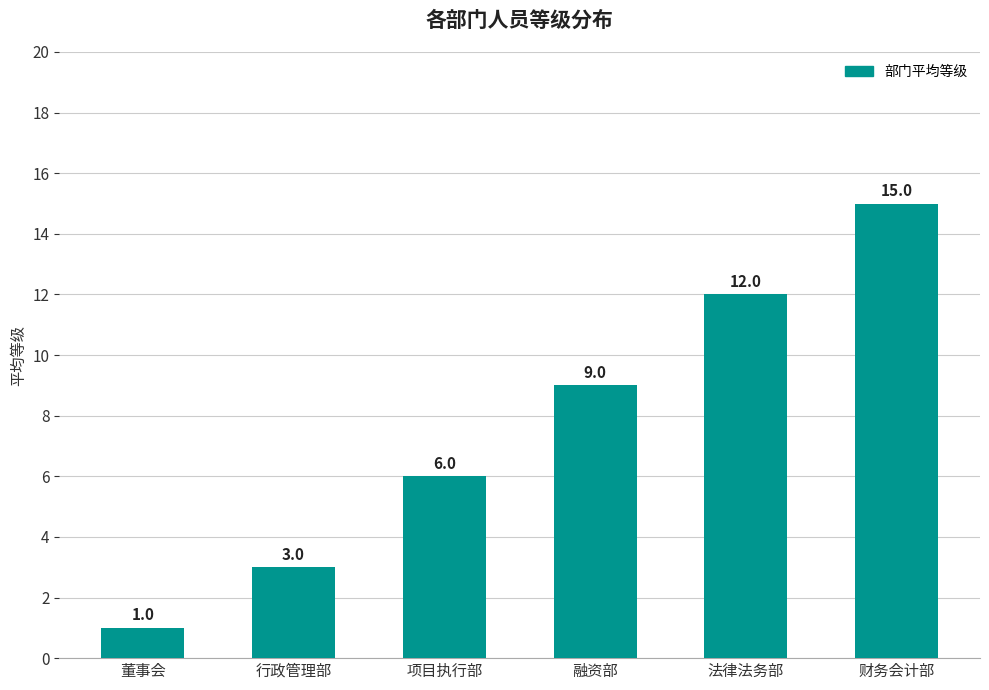

What is the sum of the values at 融资部 and 法律法务部?

21